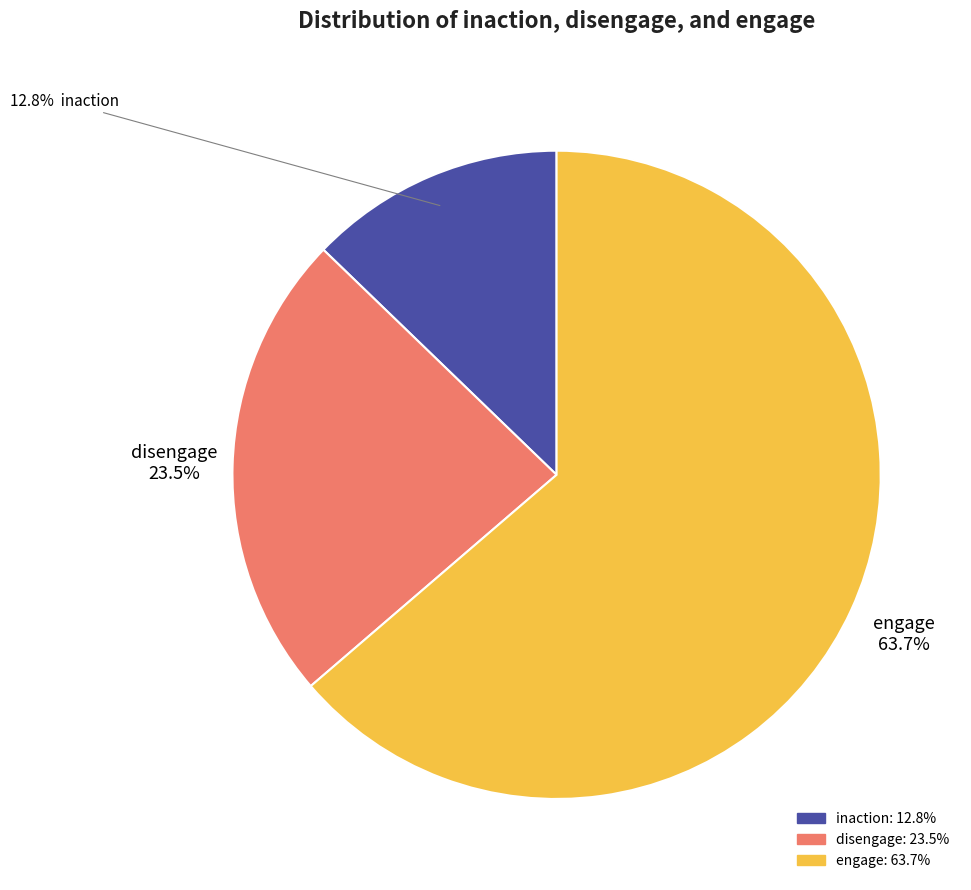

To the nearest percent, what percentage of the pie is inaction?

13%